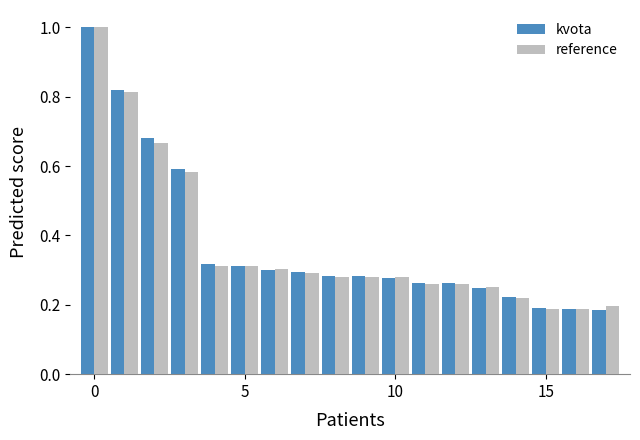

Count the number of data series in this chart.

2